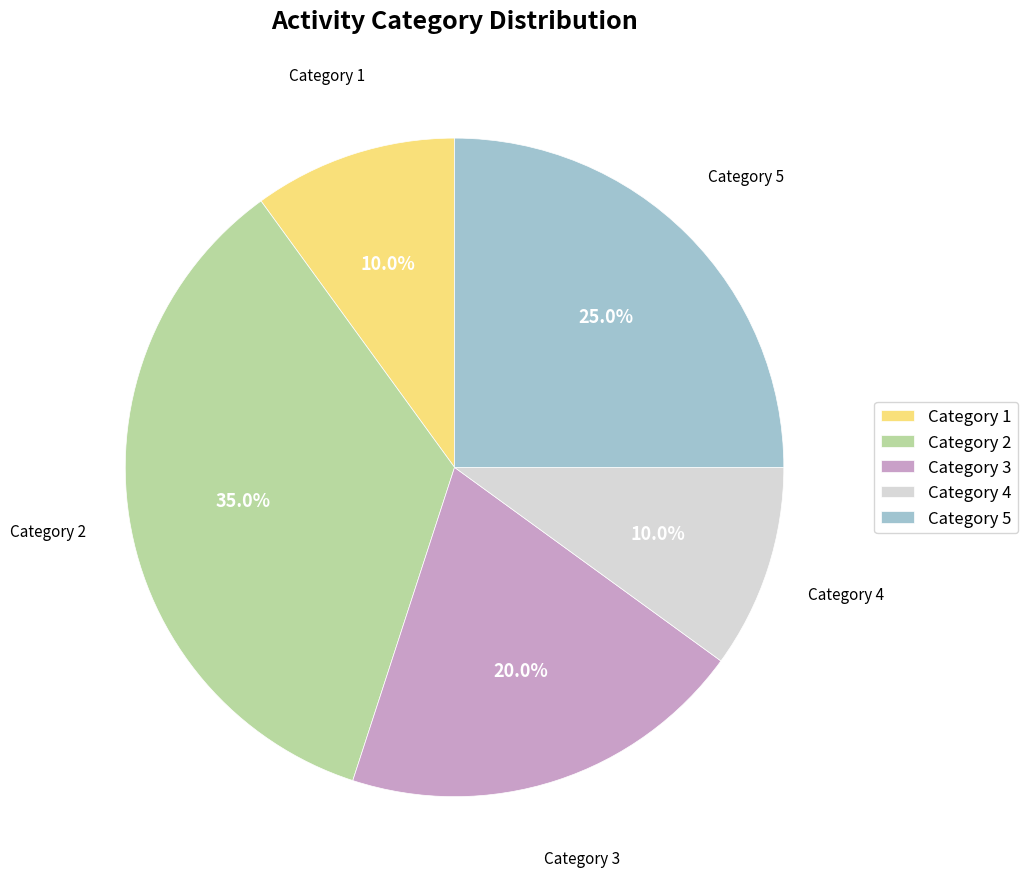

What percentage do Category 4 and Category 1 together represent?

20.0%